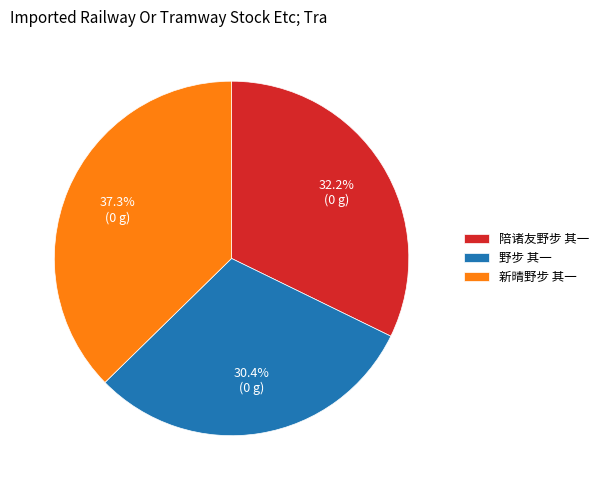

How many slices are in this pie chart?

3